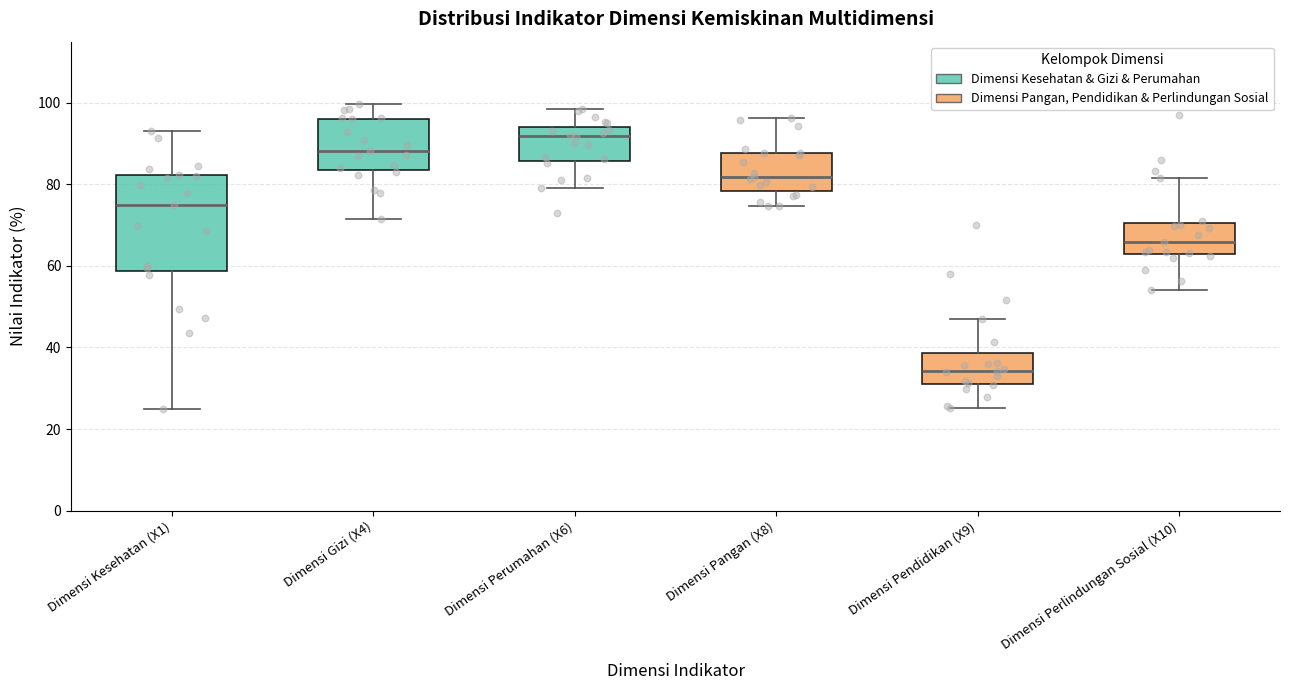

Comparing the boxes themselves (not the whiskers), which one is the tallest?

Dimensi Kesehatan (X1)